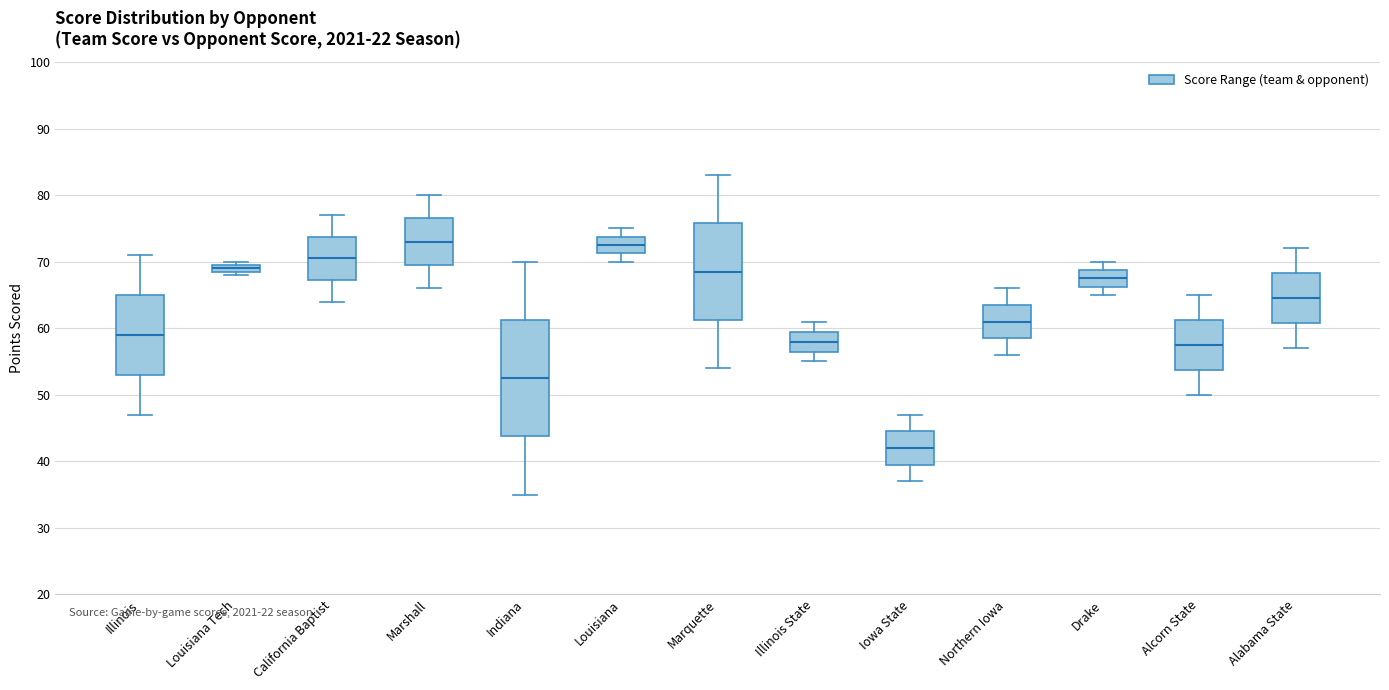

Where is the lower edge of the box for Northern Iowa on the y-axis? The values are not printed on the chart, so give them approximately, as read against the axis.

59